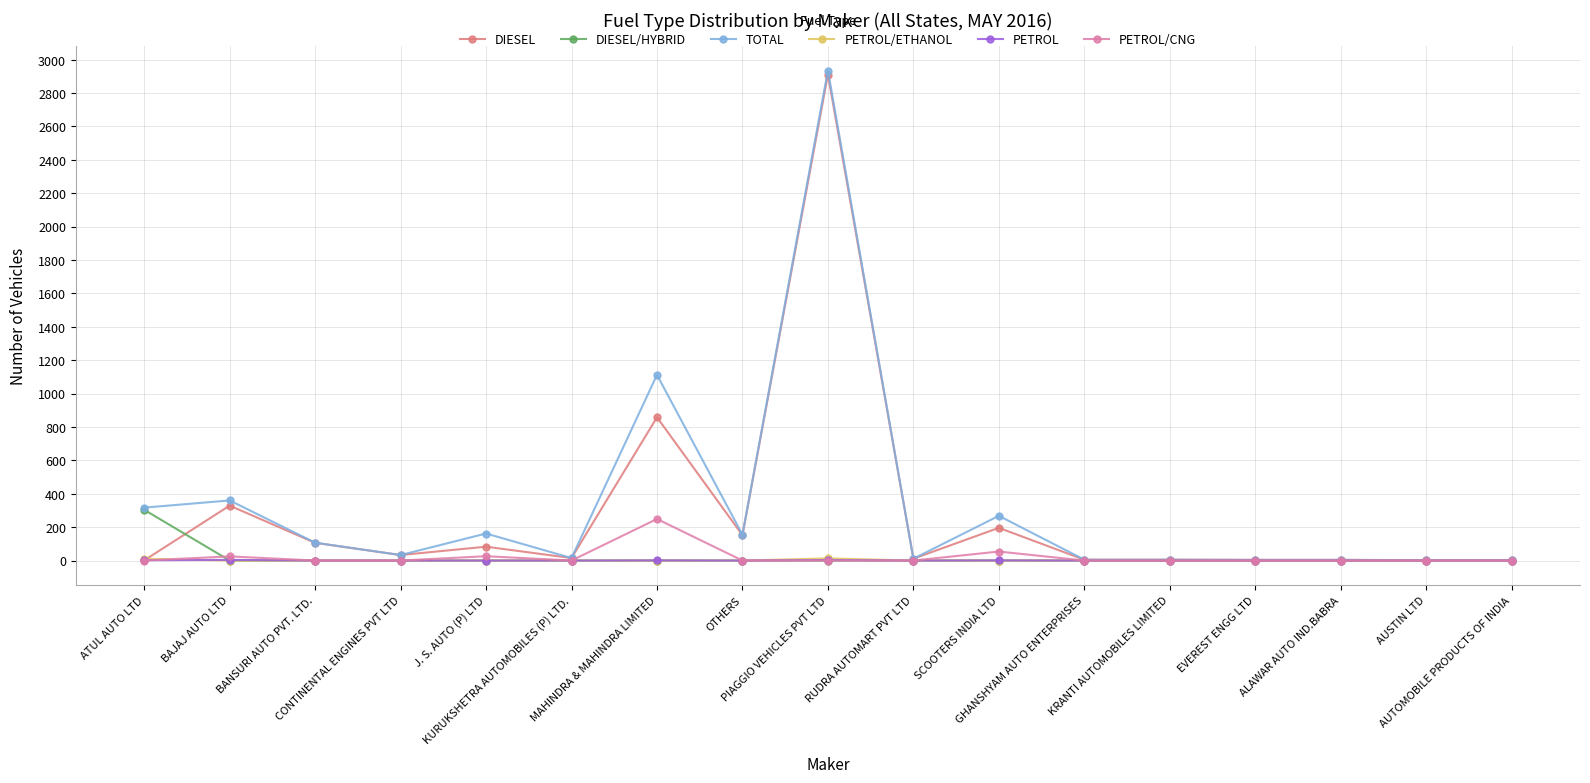

What is the greatest value displayed?

2935